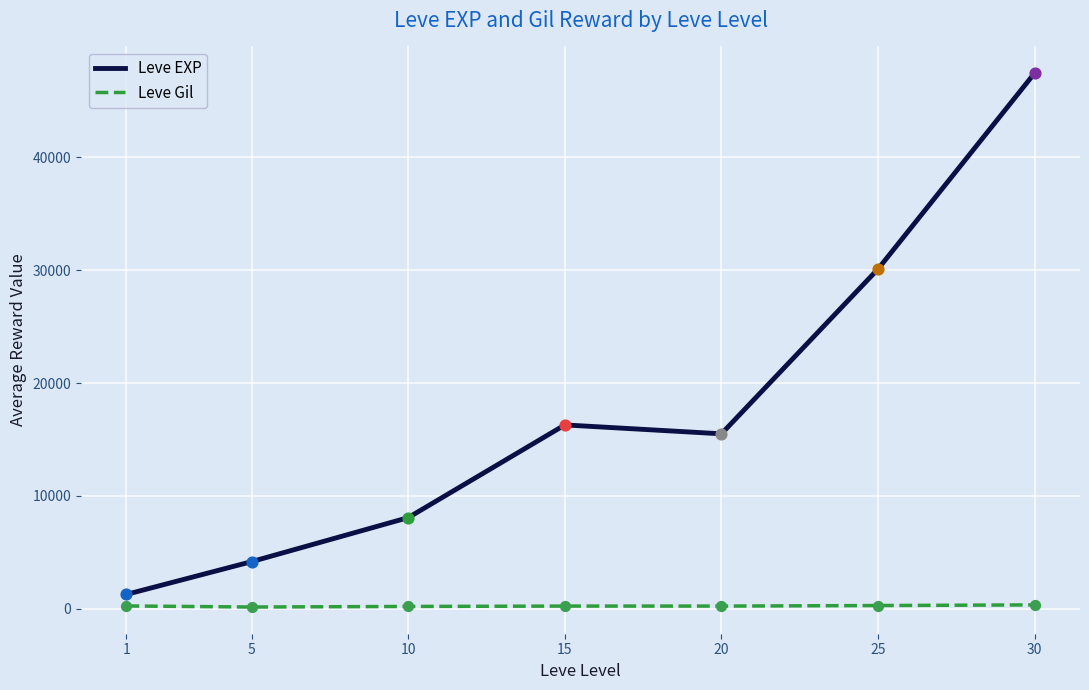

Which series has the widest spread of values?

Leve EXP